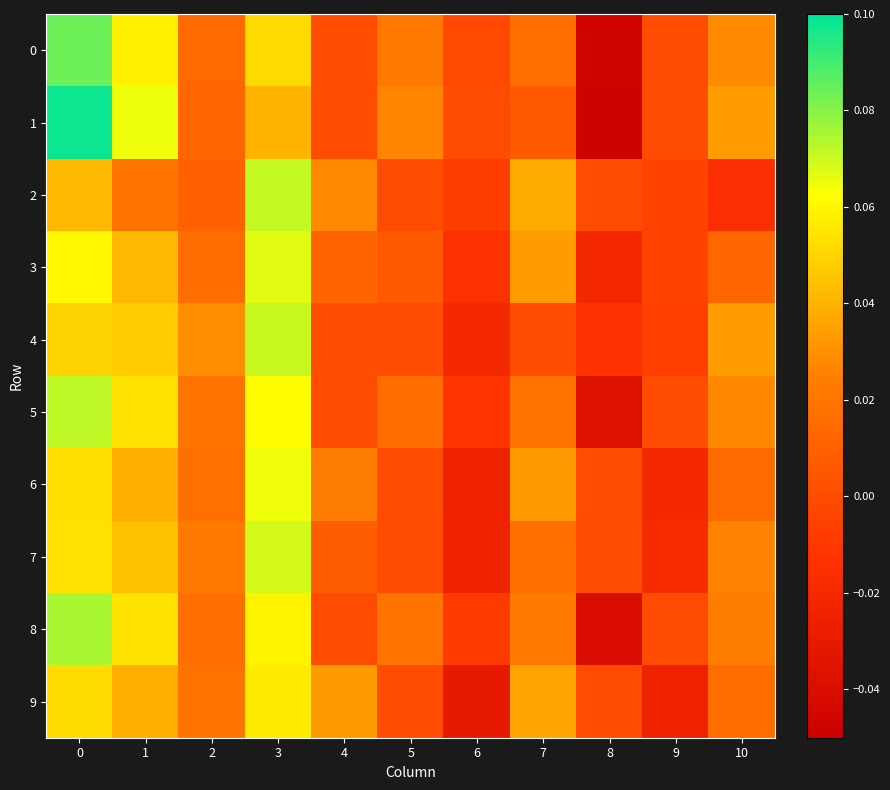

Reading left to right, list all the values displayed in this chart.

row_0: 0=0.1	1=0.1	2=0.0	3=0.1	4=0.0	5=0.0	6=-0.0	7=0.0	8=-0.0	9=0.0	10=0.0
row_1: 0=0.1	1=0.1	2=0.0	3=0.0	4=0.0	5=0.0	6=0.0	7=0.0	8=-0.0	9=0.0	10=0.0
row_2: 0=0.0	1=0.0	2=0.0	3=0.1	4=0.0	5=0.0	6=-0.0	7=0.0	8=0.0	9=-0.0	10=-0.0
row_3: 0=0.1	1=0.0	2=0.0	3=0.1	4=0.0	5=0.0	6=-0.0	7=0.0	8=-0.0	9=-0.0	10=0.0
row_4: 0=0.1	1=0.0	2=0.0	3=0.1	4=0.0	5=0.0	6=-0.0	7=0.0	8=-0.0	9=-0.0	10=0.0
row_5: 0=0.1	1=0.1	2=0.0	3=0.1	4=0.0	5=0.0	6=-0.0	7=0.0	8=-0.0	9=0.0	10=0.0
row_6: 0=0.1	1=0.0	2=0.0	3=0.1	4=0.0	5=0.0	6=-0.0	7=0.0	8=0.0	9=-0.0	10=0.0
row_7: 0=0.1	1=0.0	2=0.0	3=0.1	4=0.0	5=0.0	6=-0.0	7=0.0	8=0.0	9=-0.0	10=0.0
row_8: 0=0.1	1=0.1	2=0.0	3=0.1	4=0.0	5=0.0	6=-0.0	7=0.0	8=-0.0	9=0.0	10=0.0
row_9: 0=0.1	1=0.0	2=0.0	3=0.1	4=0.0	5=0.0	6=-0.0	7=0.0	8=0.0	9=-0.0	10=0.0